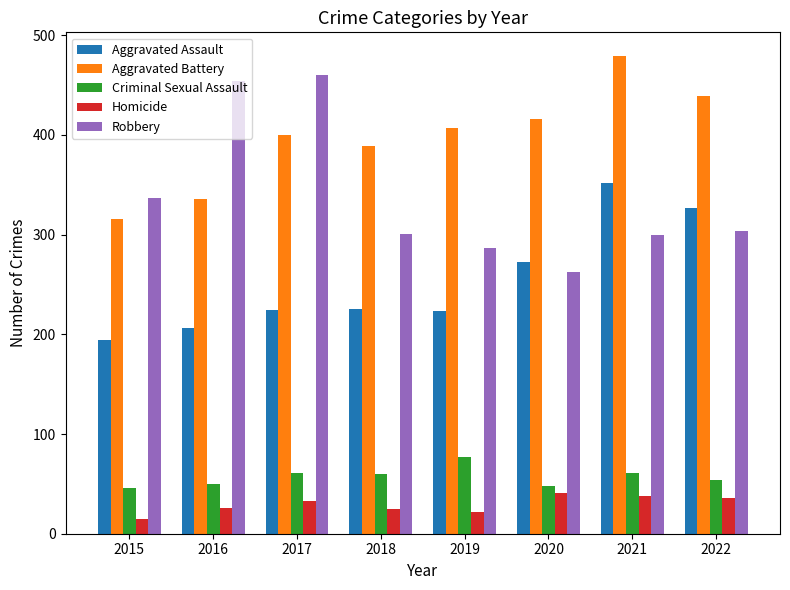

Which label corresponds to the largest value in the chart?

2021